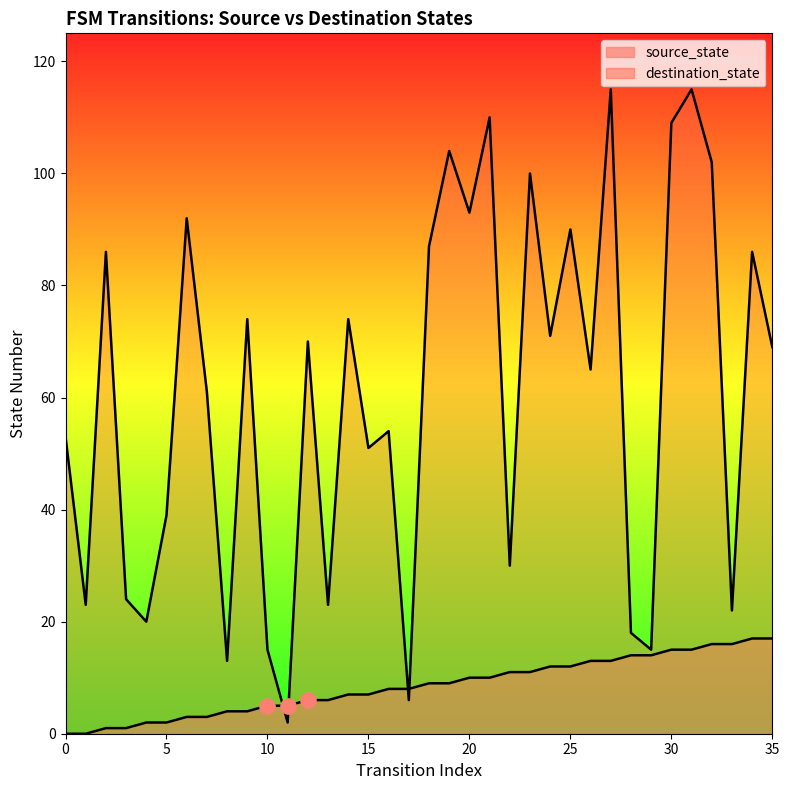

Which series has the widest spread of Y values?

destination_state